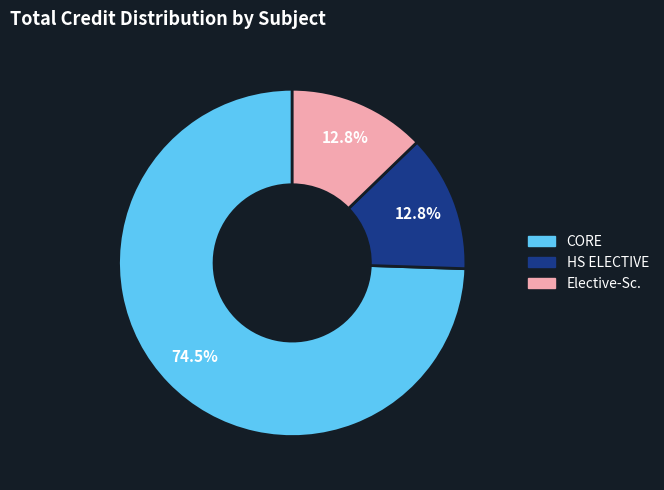

Is there any slice that represents more than half of the pie?

Yes